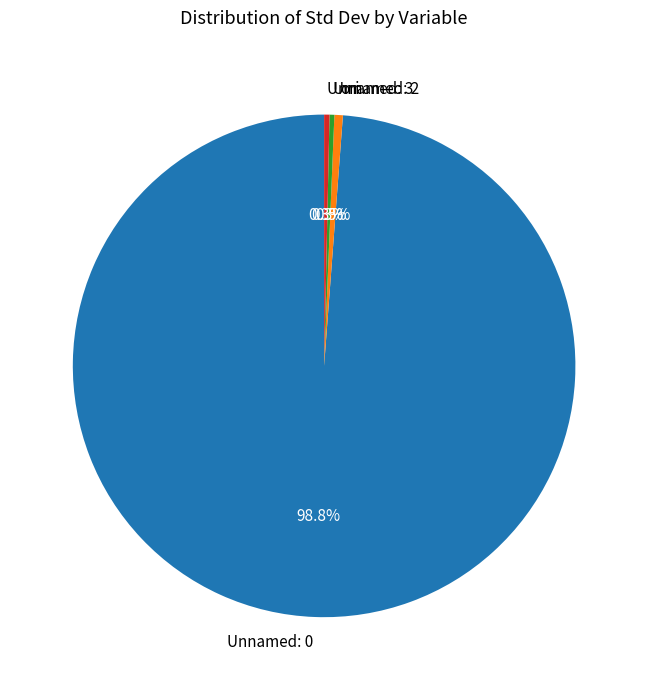

To the nearest percent, what percentage of the pie is Unnamed: 0?

99%